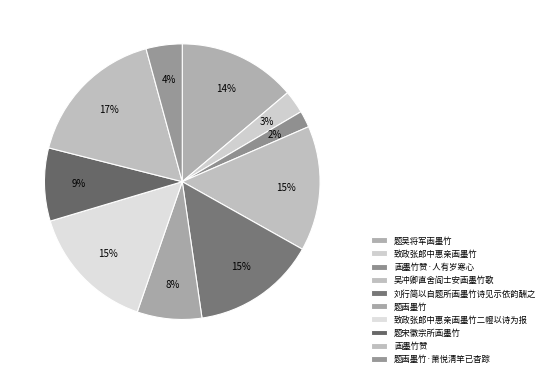

What is the smallest slice in the pie chart?

画墨竹赞·人有岁寒心